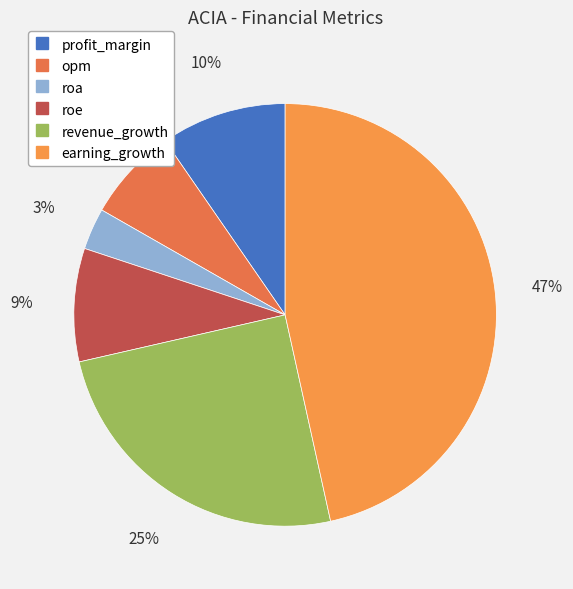

What is the smallest slice in the pie chart?

roa